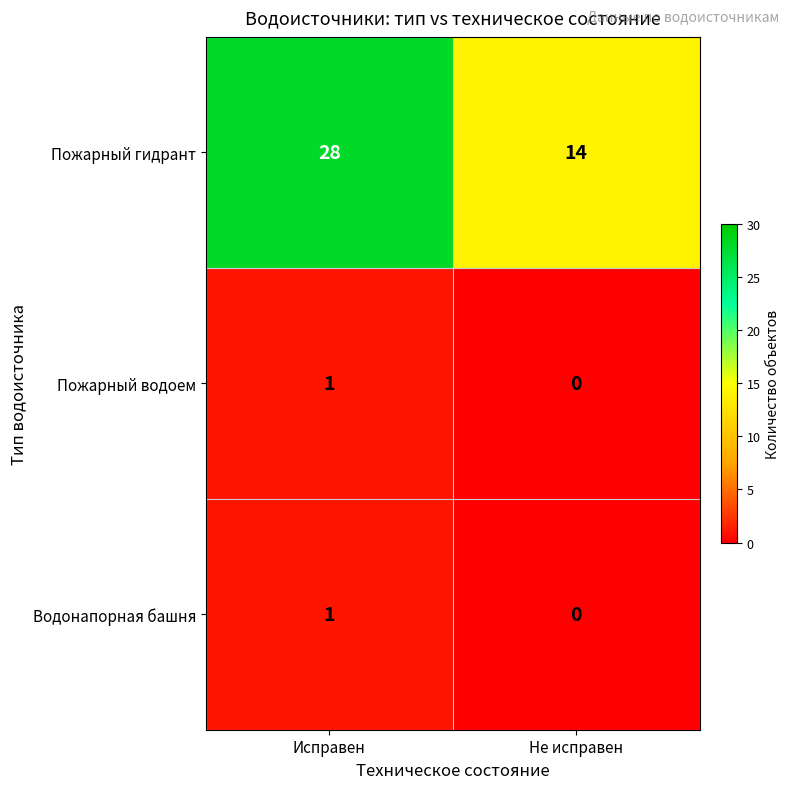

Which series has the largest total across all categories?

Пожарный гидрант